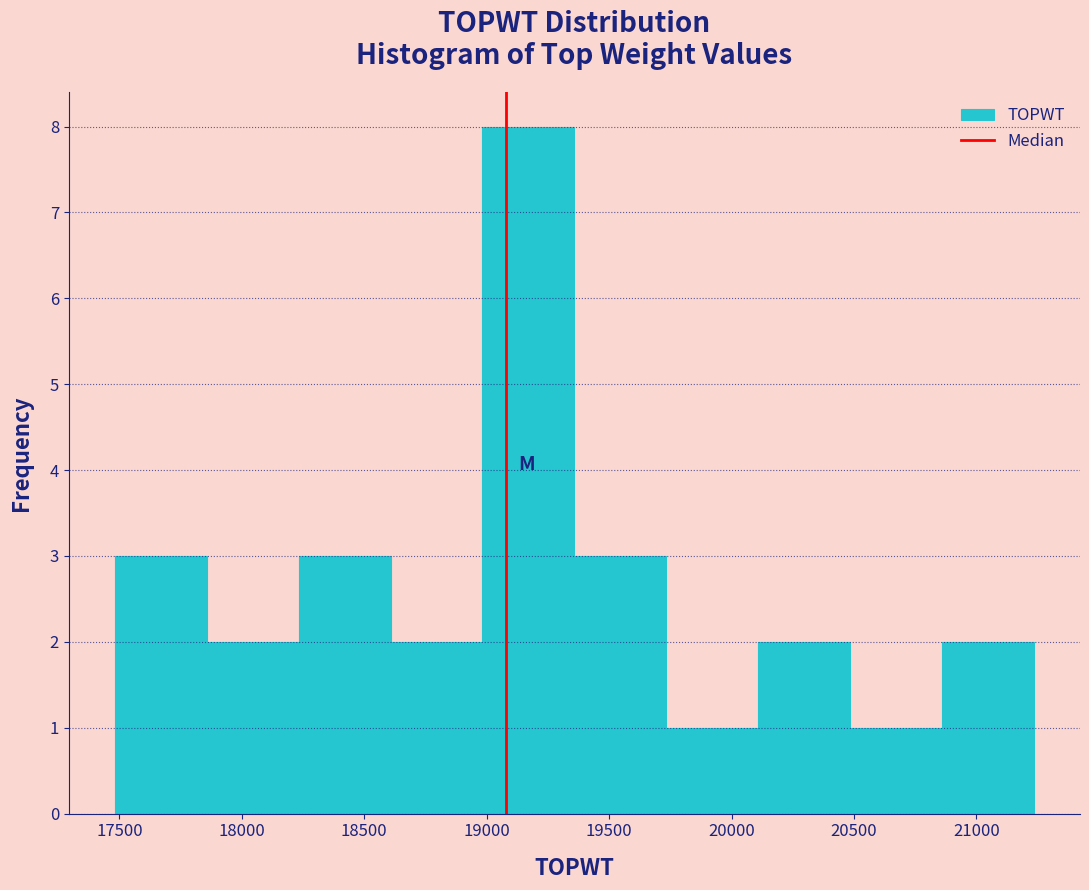

Reading left to right, transcribe this chart: for each bar, give the range it covers on the x-axis and its height. Neither the bar edges nor the heights are printed on the chart, so give them approximately, as read against the axes.

17500 to 17850: 3
17850 to 18250: 2
18250 to 18600: 3
18600 to 19000: 2
19000 to 19350: 8
19350 to 19750: 3
19750 to 20100: 1
20100 to 20500: 2
20500 to 20850: 1
20850 to 21250: 2